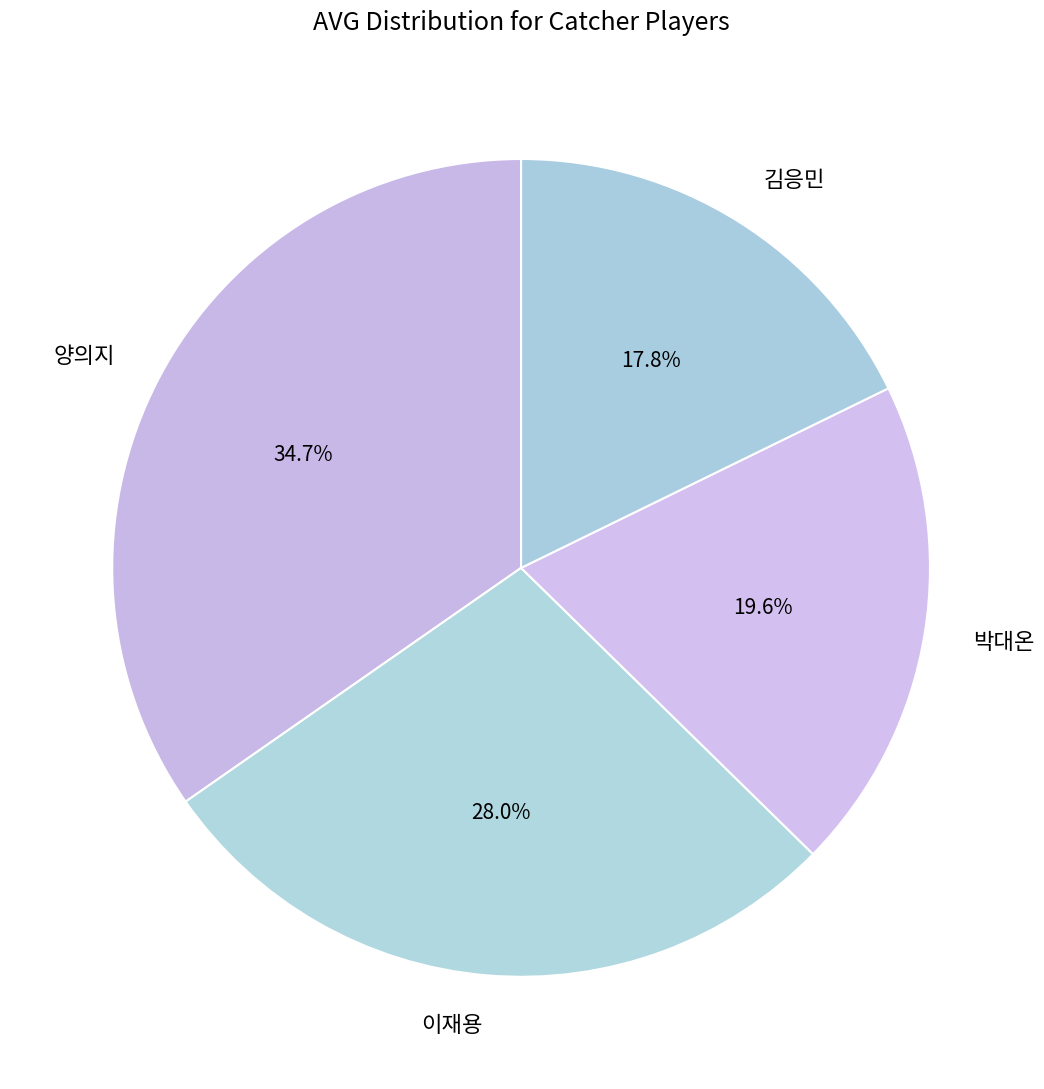

How many slices are in this pie chart?

4